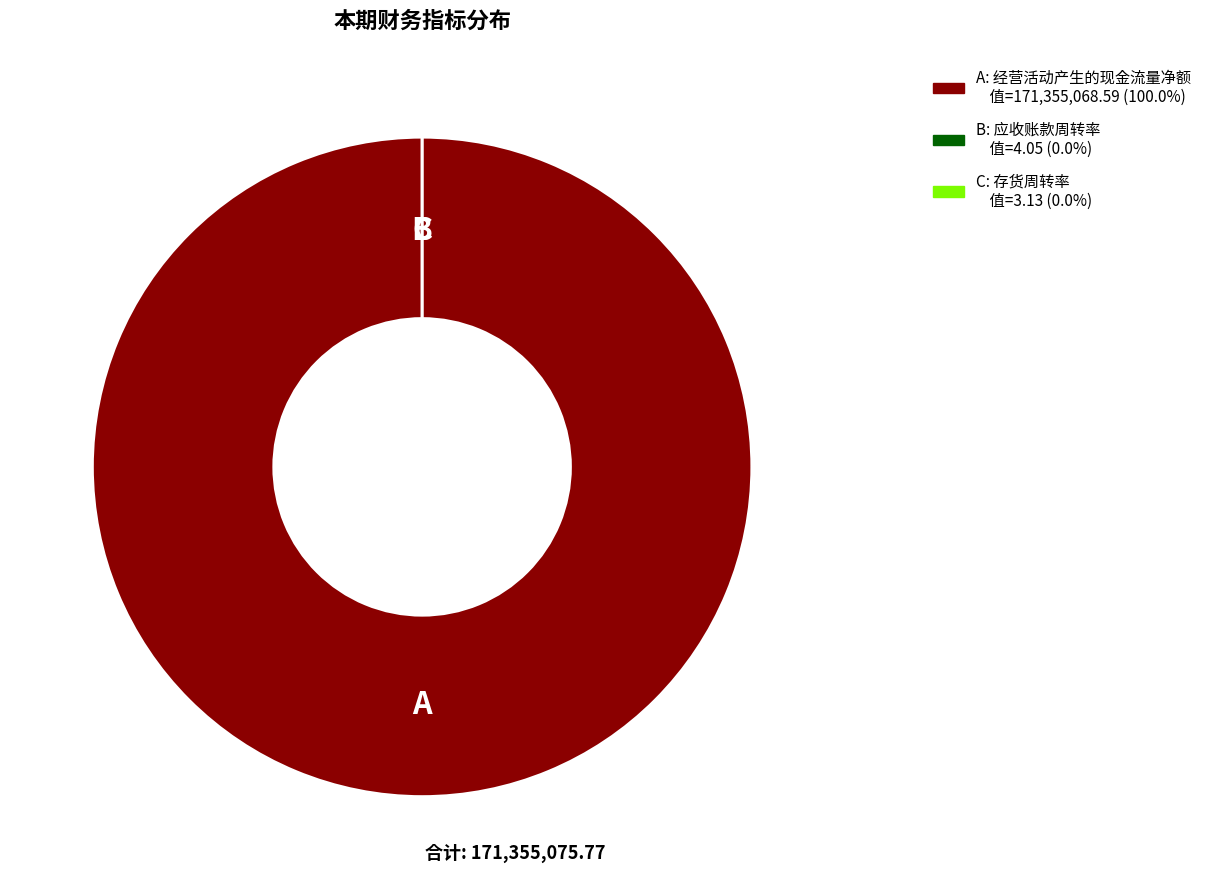

Which has a higher value, 存货周转率 or 应收账款周转率?

应收账款周转率